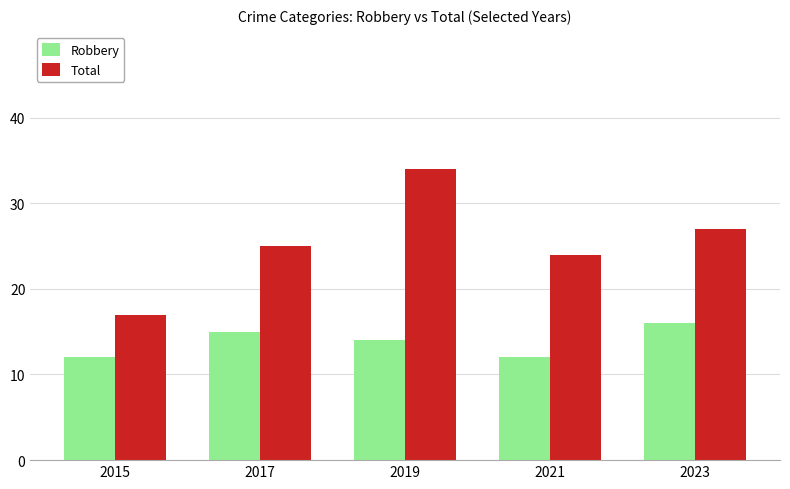

Reading left to right, what are all the values shown in this chart?

Robbery: 12	15	14	12	16
Total: 17	25	34	24	27